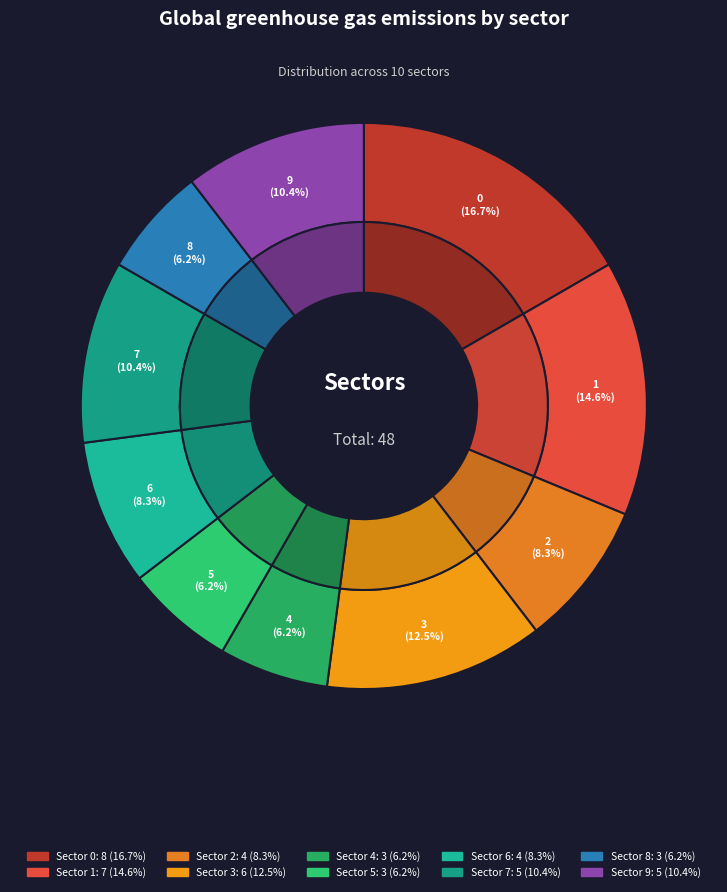

Rank the categories by value from lowest to highest.

4, 5, 8, 2, 6, 7, 9, 3, 1, 0